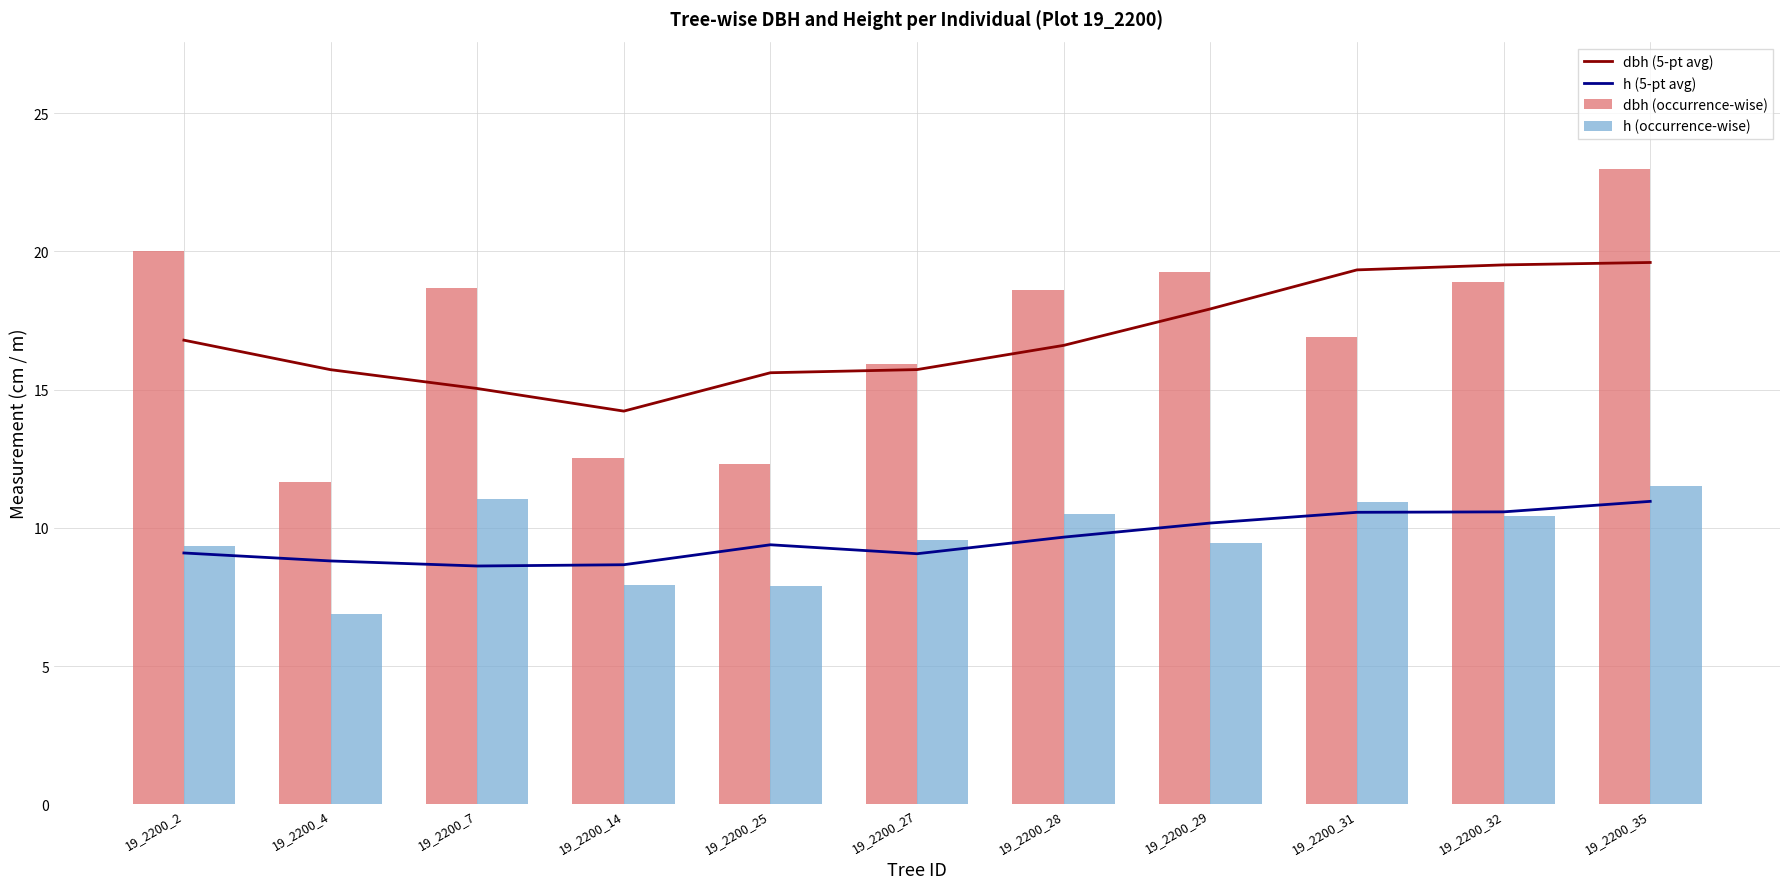

At which label does dbh (occurrence-wise) first exceed 18?

19_2200_2